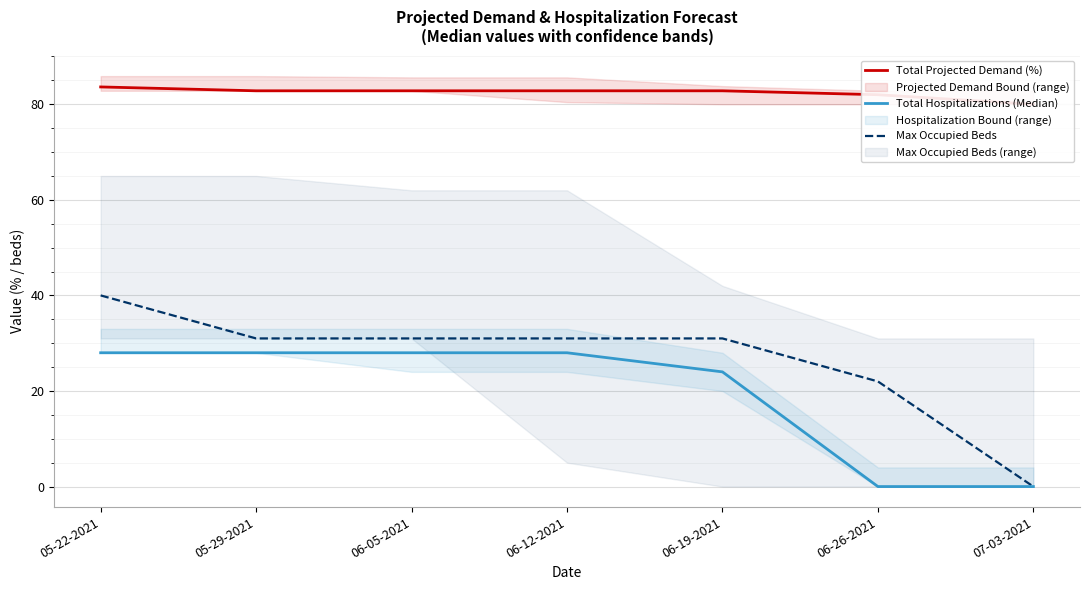

Reading left to right, what are all the values shown in this chart?

Total Projected Demand (%): 83.6	82.8	82.8	82.8	82.8	82.0	80.0
Total Hospitalizations (Median): 28.0	28.0	28.0	28.0	24.0	0.0	0.0
Max Occupied Beds: 40.0	31.0	31.0	31.0	31.0	22.0	0.0